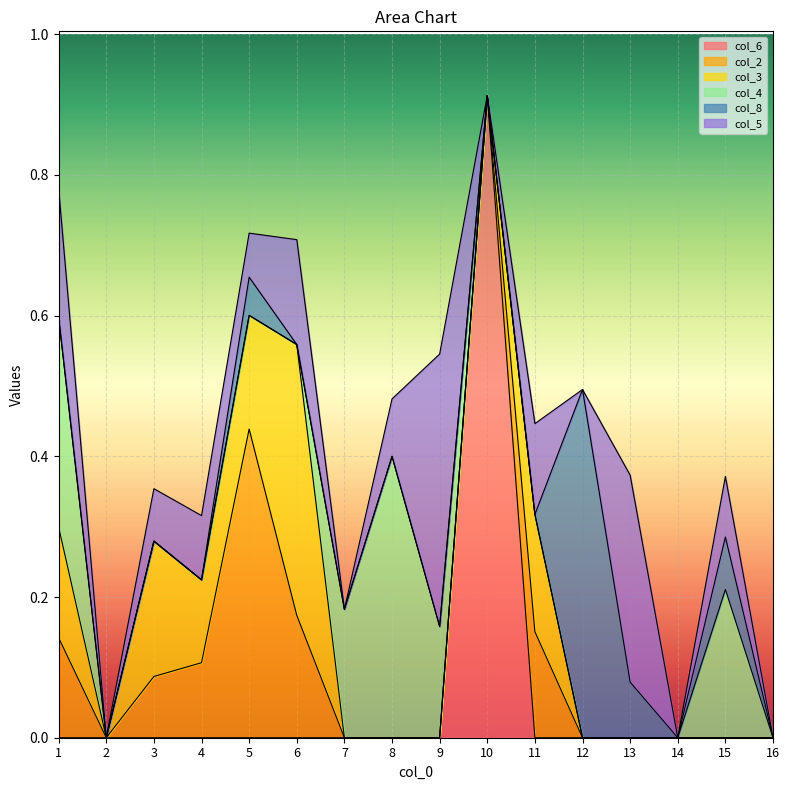

At how many categories does at least one series exceed 0?

13